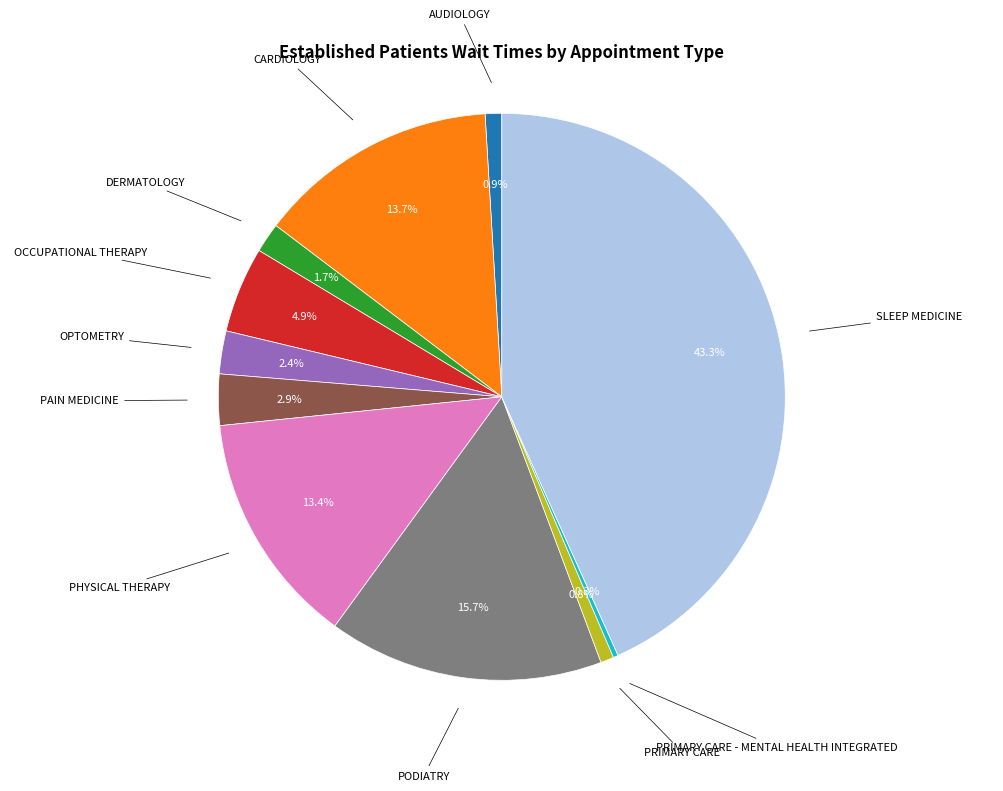

How many segments does this pie chart have?

11